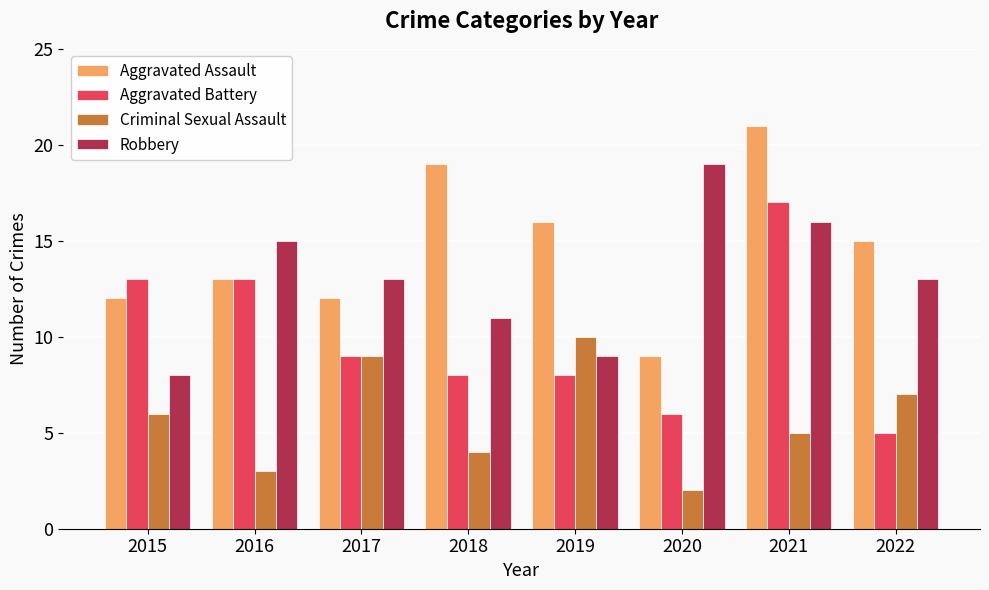

How many values in the Aggravated Battery series are below 9?

4